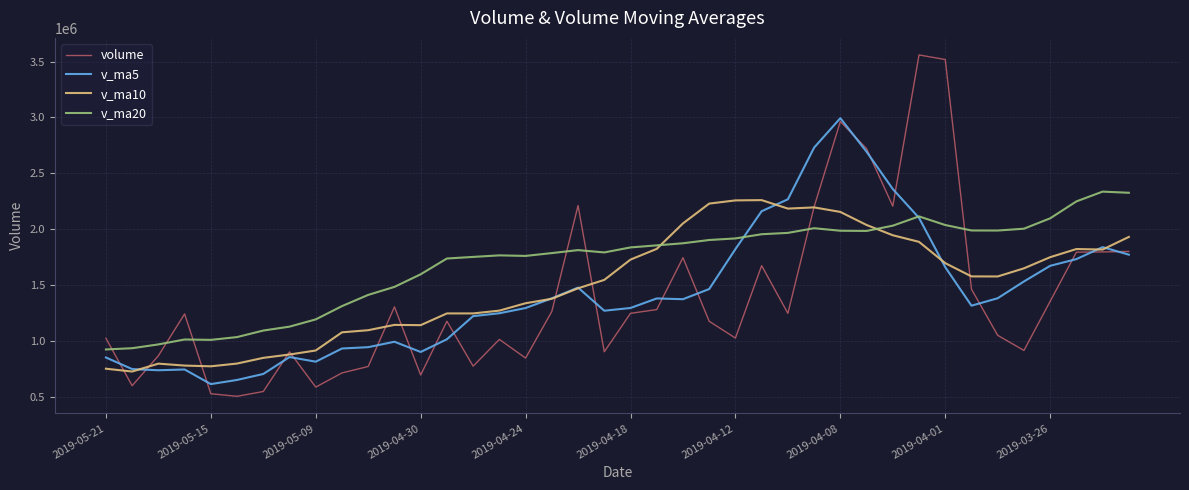

How many intersections are there between v_ma20 and volume?

7